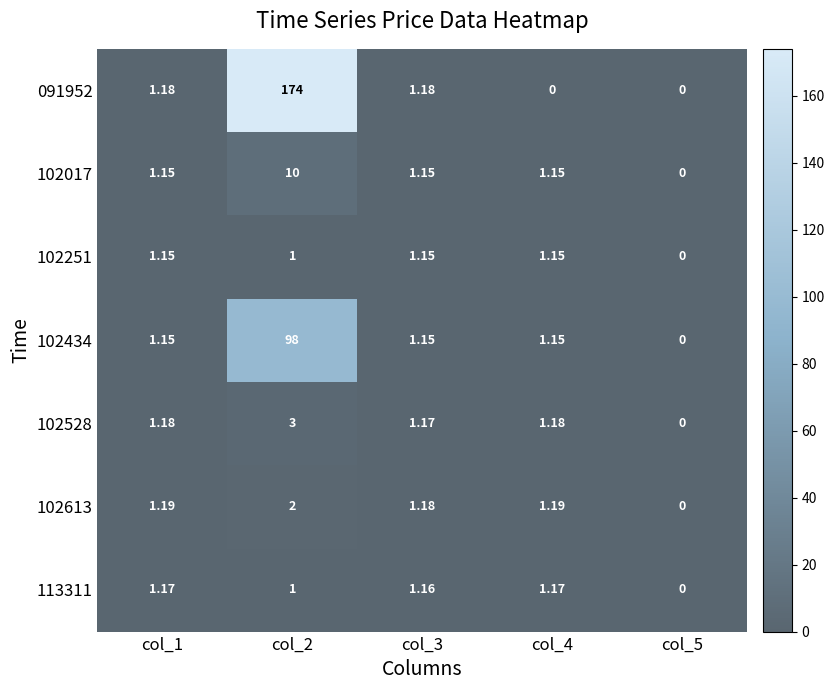

What is the greatest value displayed?

174.0